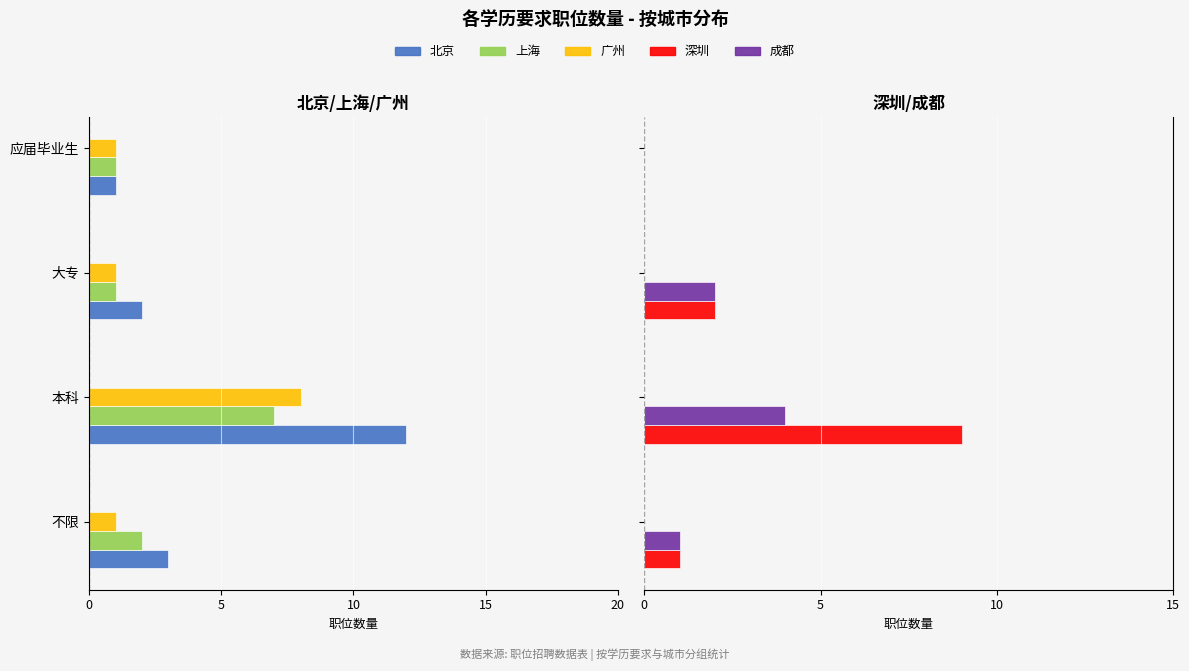

What is the difference between the maximum and minimum values in the 北京 series?

11